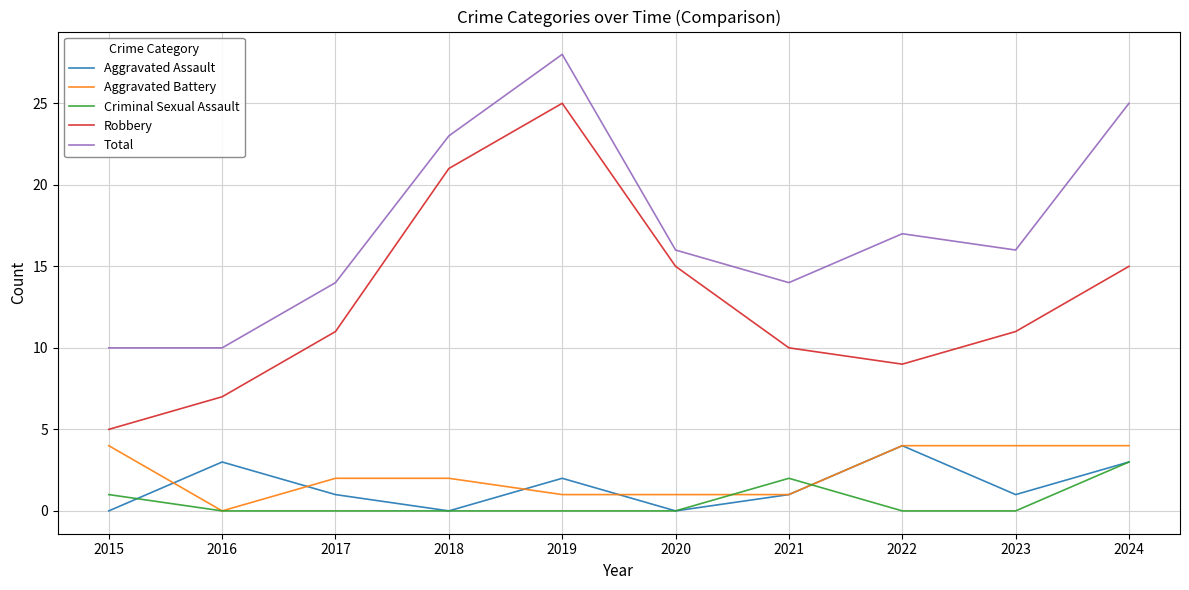

How many interior local peaks does the Total series have?

2